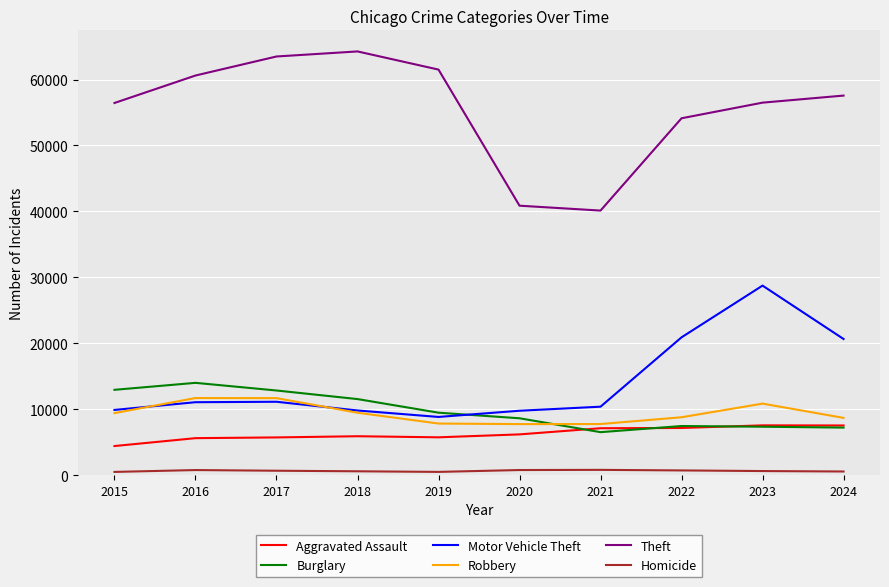

What is the difference between the maximum and minimum values in the Burglary series?

7479